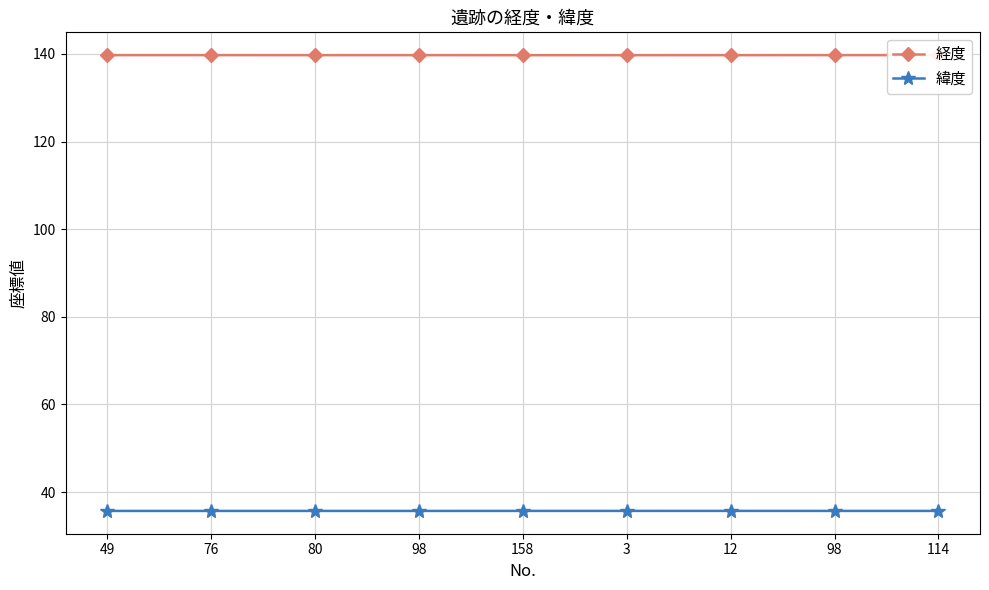

What are all the series names shown in the legend?

経度, 緯度